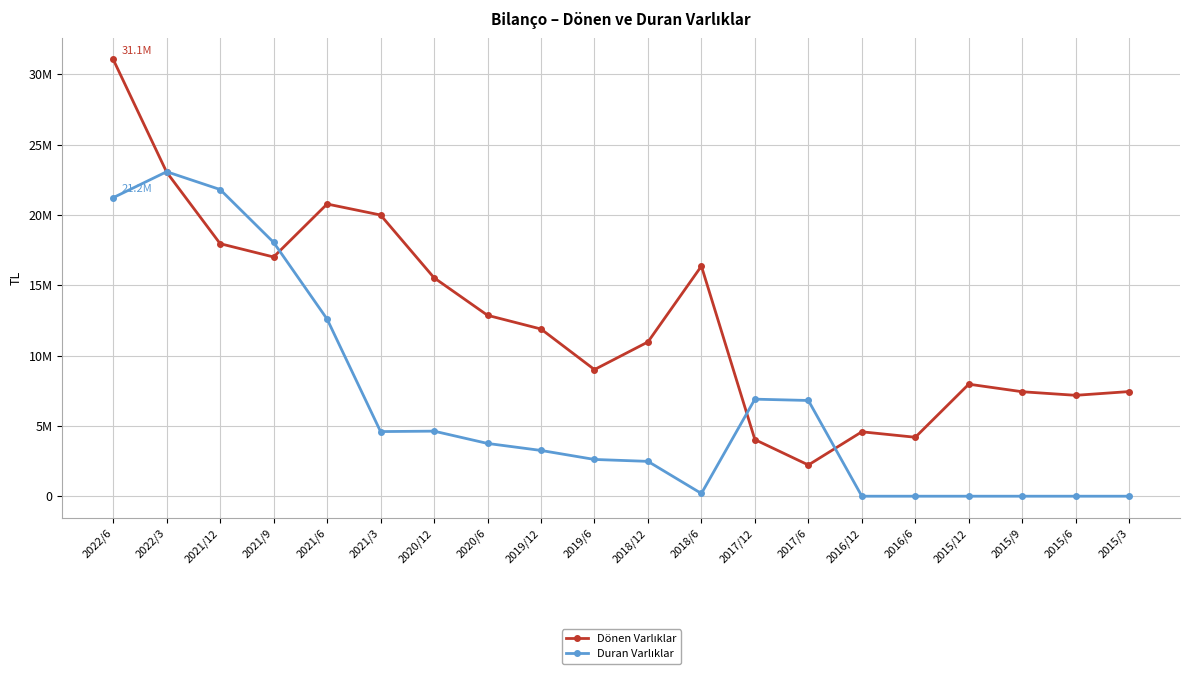

How many intersections are there between Duran Varlıklar and Dönen Varlıklar?

4